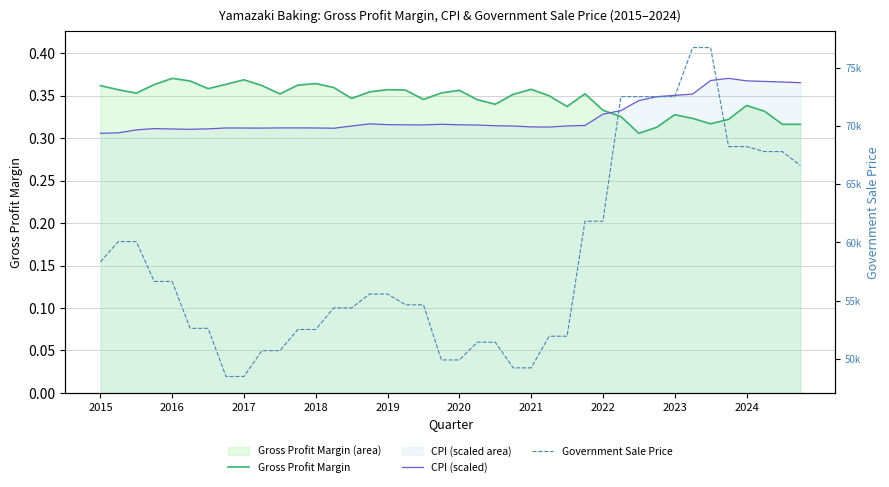

The CPI (scaled) series shows 0.3 at 29. True or false?

True